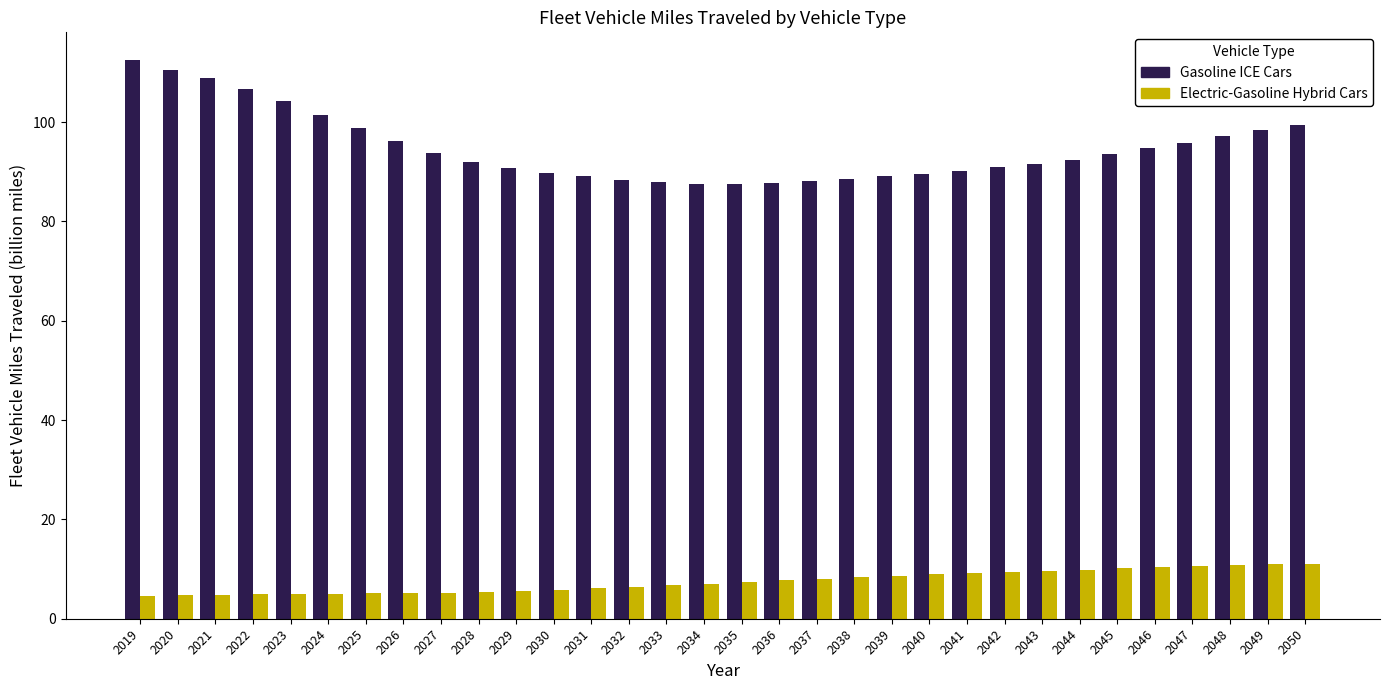

Read the Electric-Gasoline Hybrid Cars value at 2019.

4.7